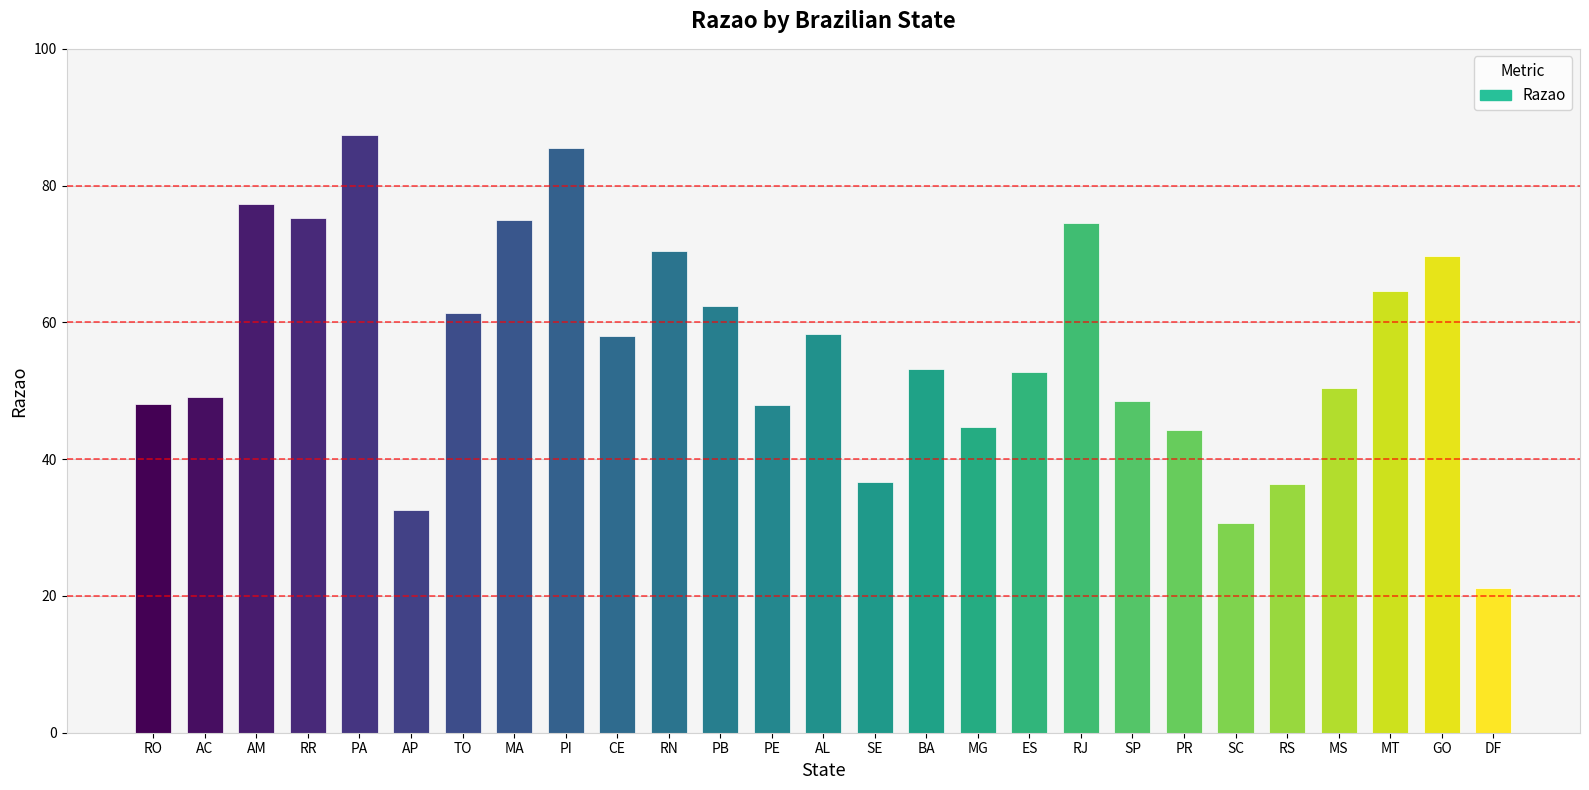

Read the value at SP.

48.5